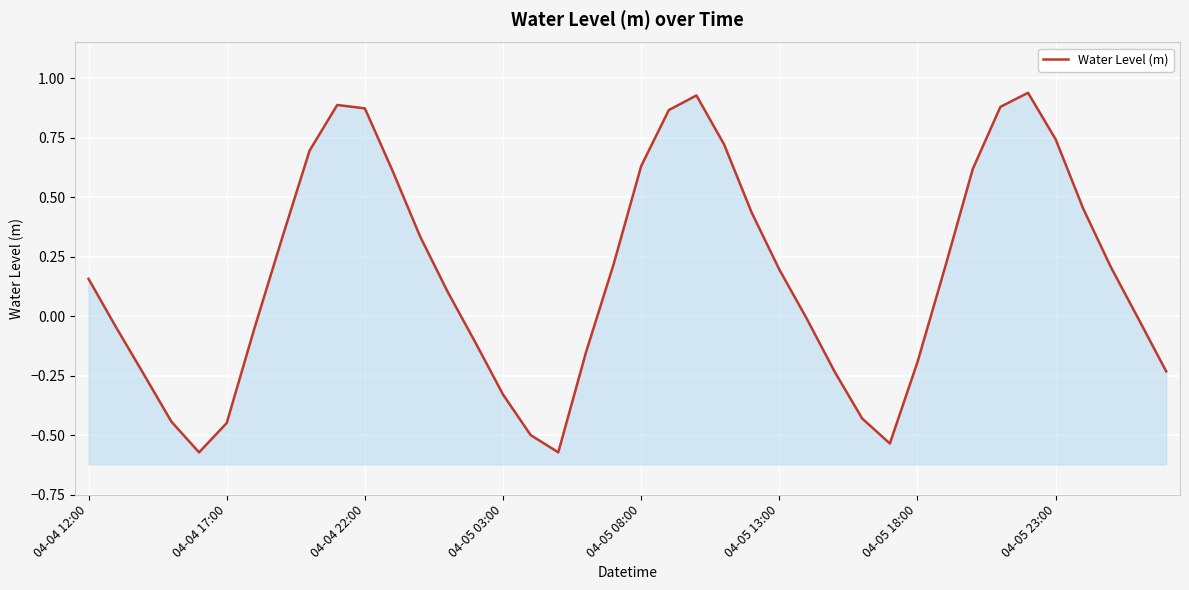

Reading right to left, extract all data points from this chart.

-0.2	-0.0	0.2	0.5	0.7	0.9	0.9	0.6	0.2	-0.2	-0.5	-0.4	-0.2	-0.0	0.2	0.4	0.7	0.9	0.9	0.6	0.2	-0.2	-0.6	-0.5	-0.3	-0.1	0.1	0.3	0.6	0.9	0.9	0.7	0.3	-0.1	-0.4	-0.6	-0.4	-0.2	-0.0	0.2